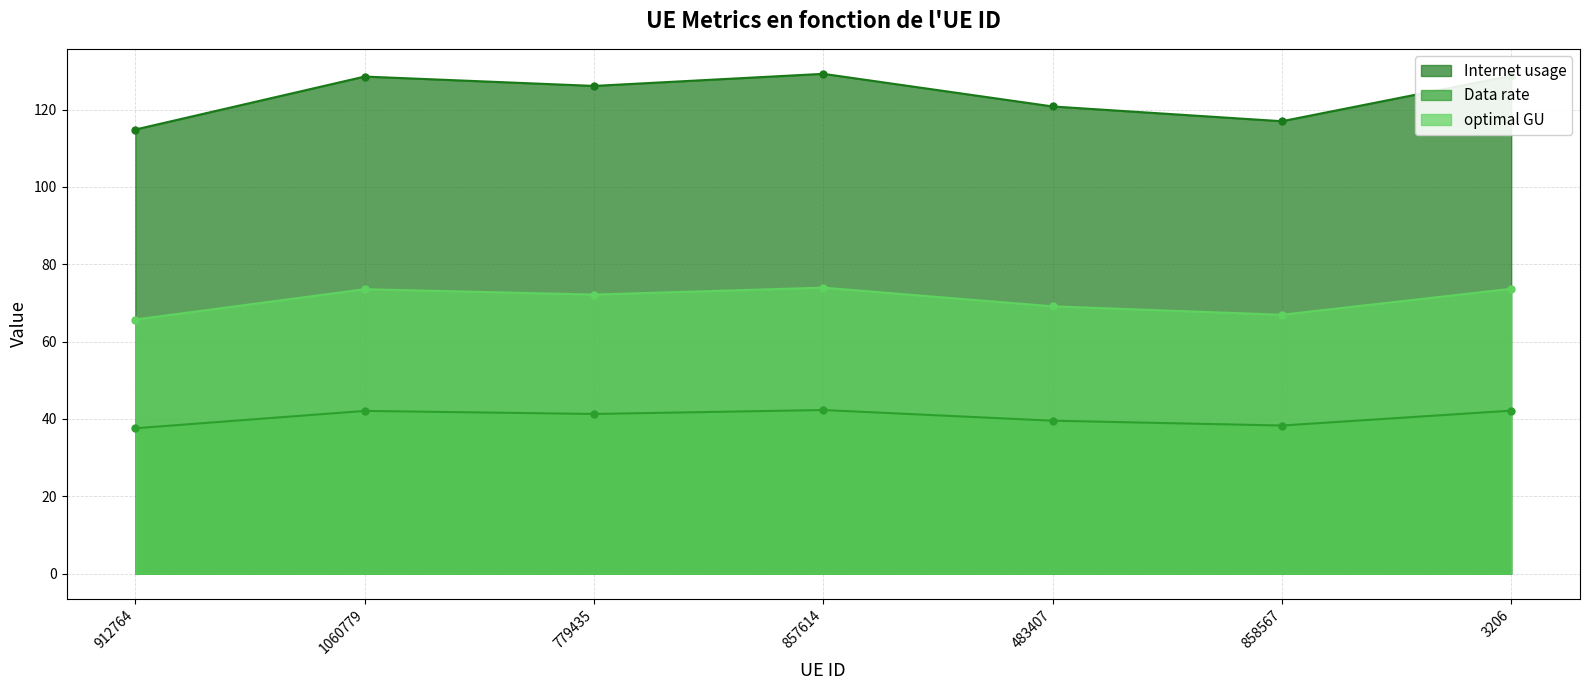

Count the number of data series in this chart.

3